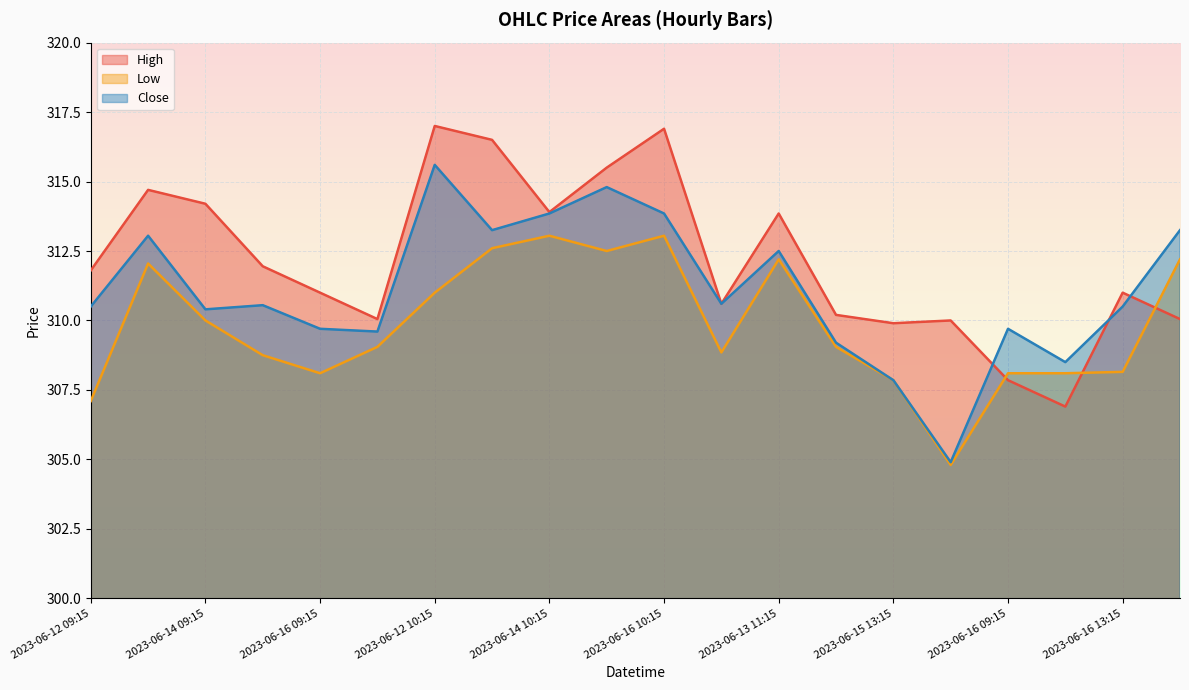

What is the spread (max minus min) of values at 2023-06-12 10:15?

6.0